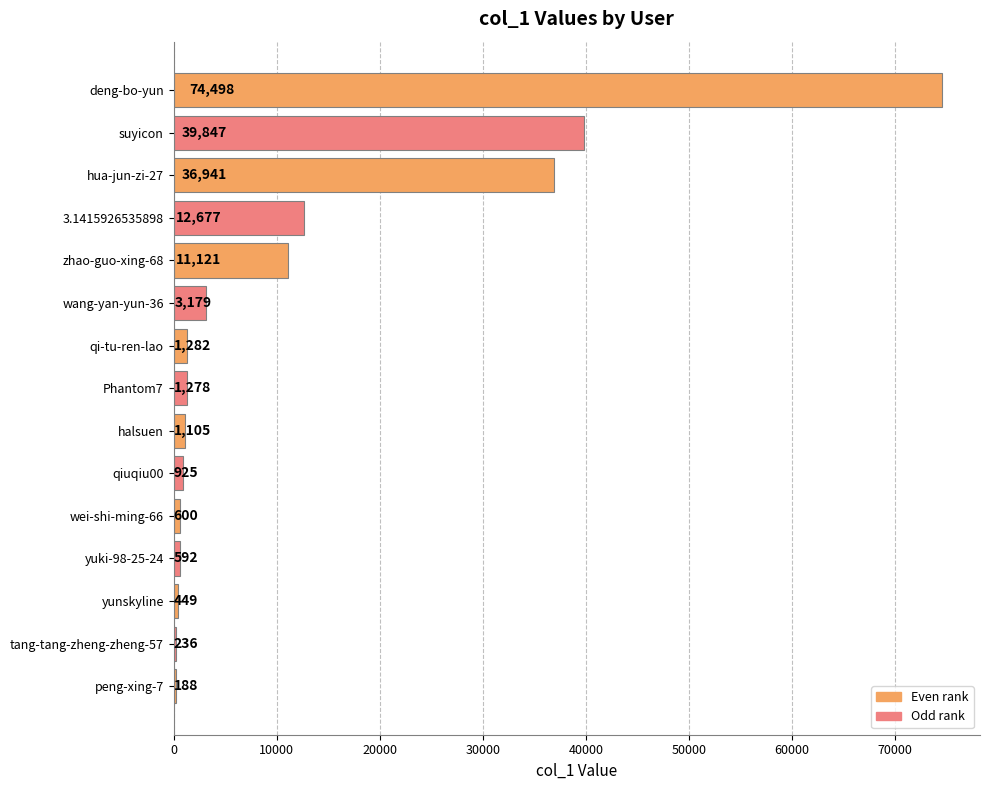

The chart shows a value of 925 at qiuqiu00. True or false?

True